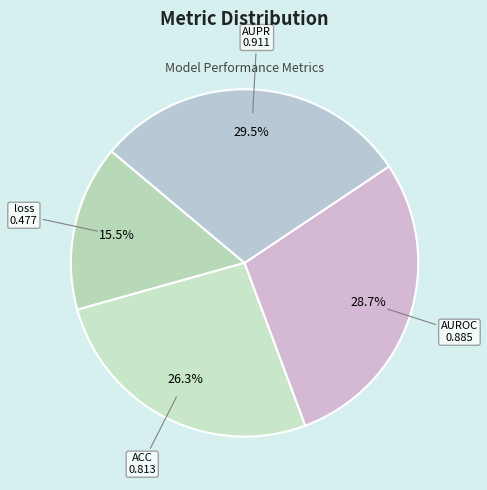

What is the total percentage of AUROC and AUPR?

58.2%